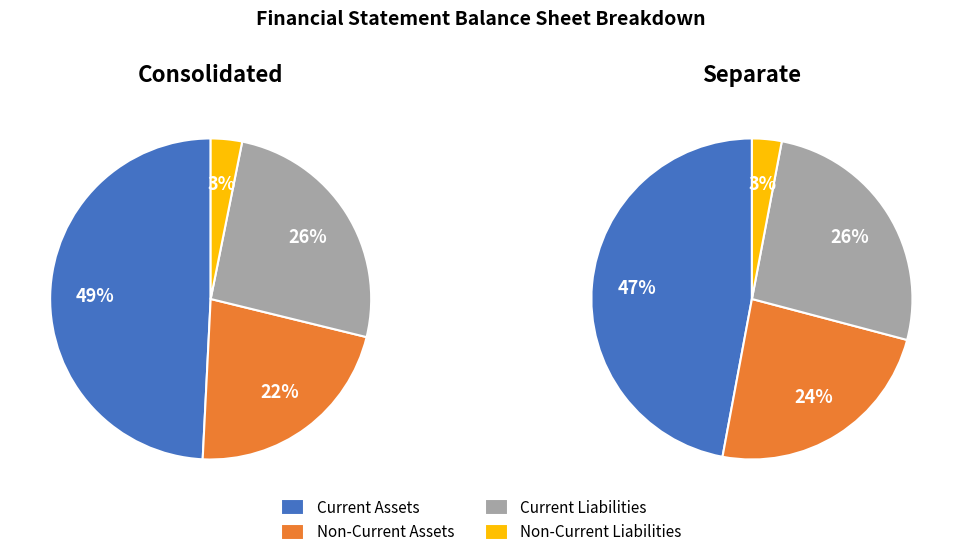

Is the sum of 1 and 0 greater than half?

Yes